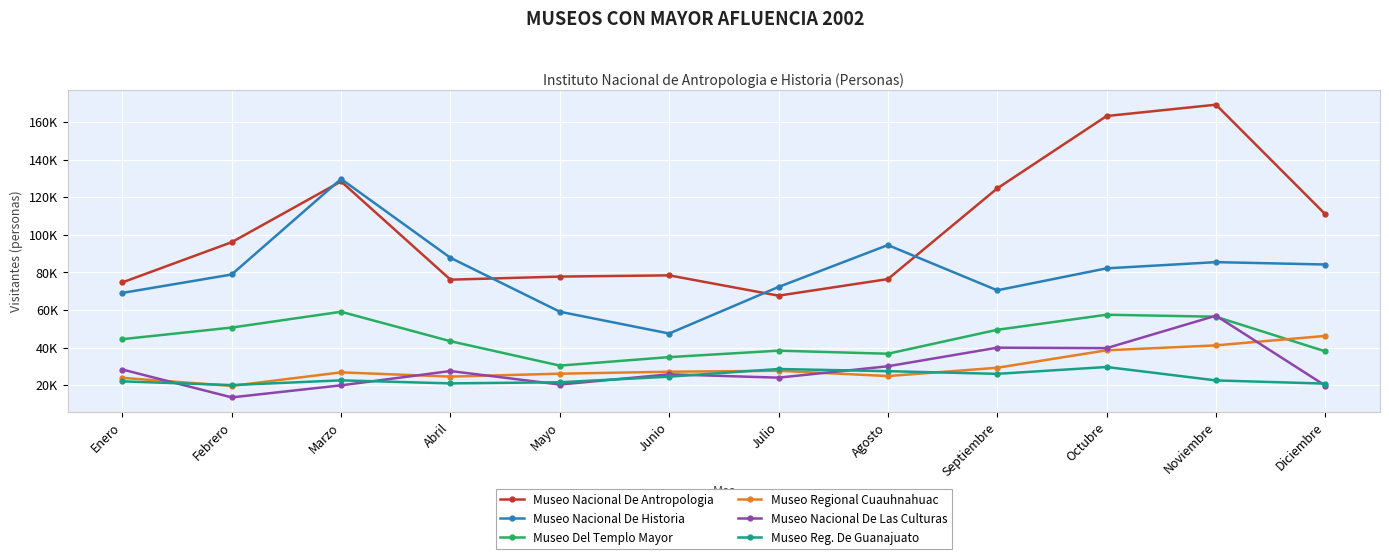

Is this an area chart (filled region under the line)?

No